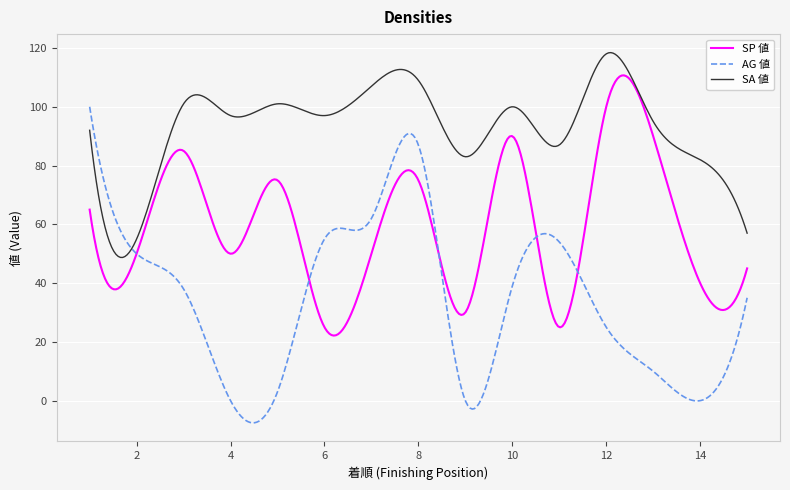

List the series in order of their peak value, highest first.

SA 値, SP 値, AG 値